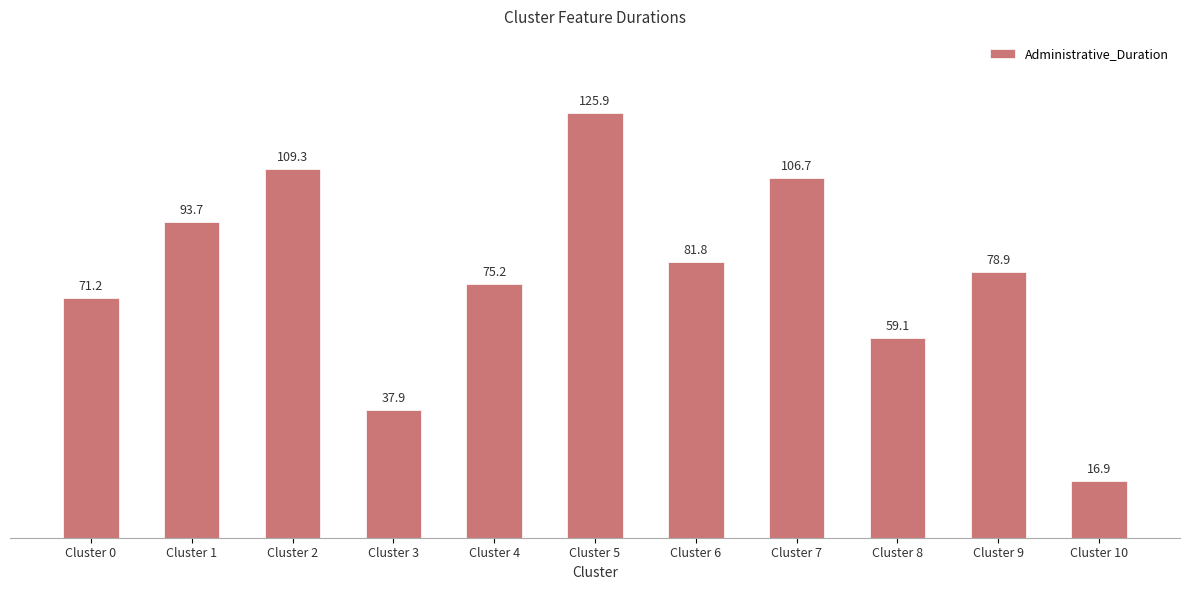

What is the difference between the maximum and minimum values?

109.0